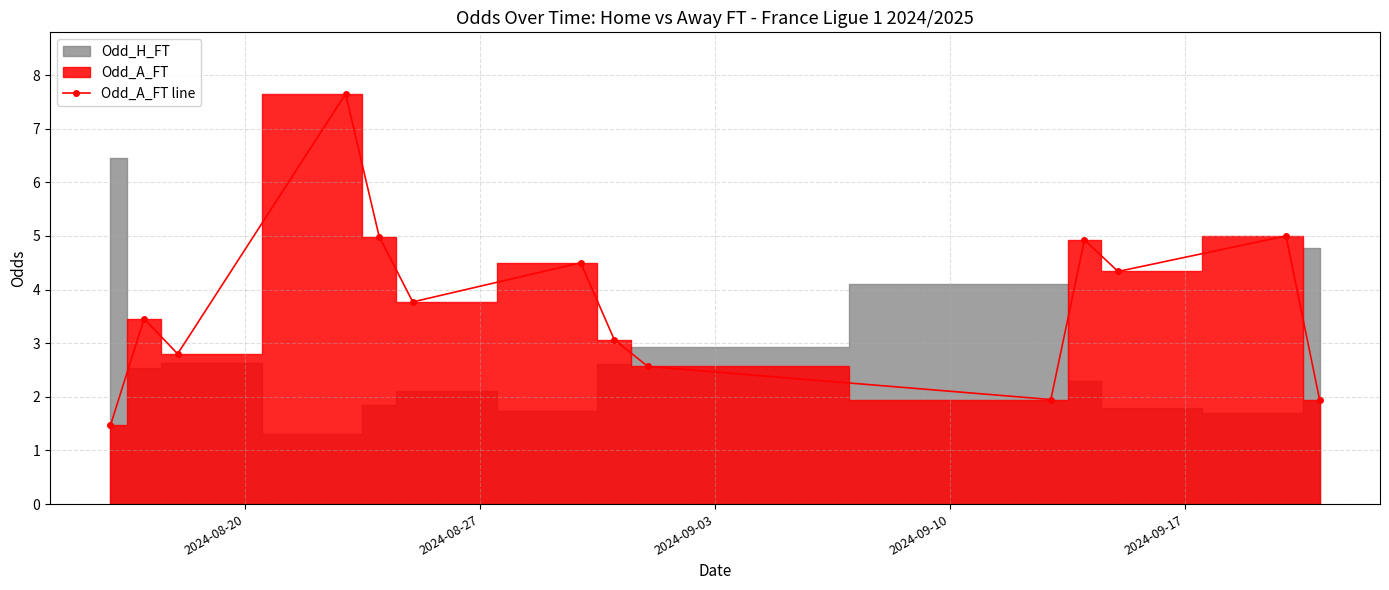

True or false: Odd_A_FT line has more than 1 interior local peaks.

True